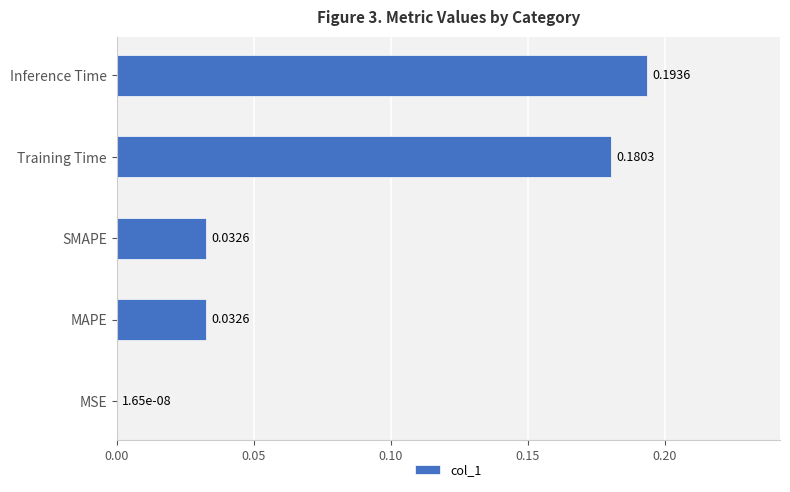

Between MAPE and Inference Time, which is larger?

Inference Time